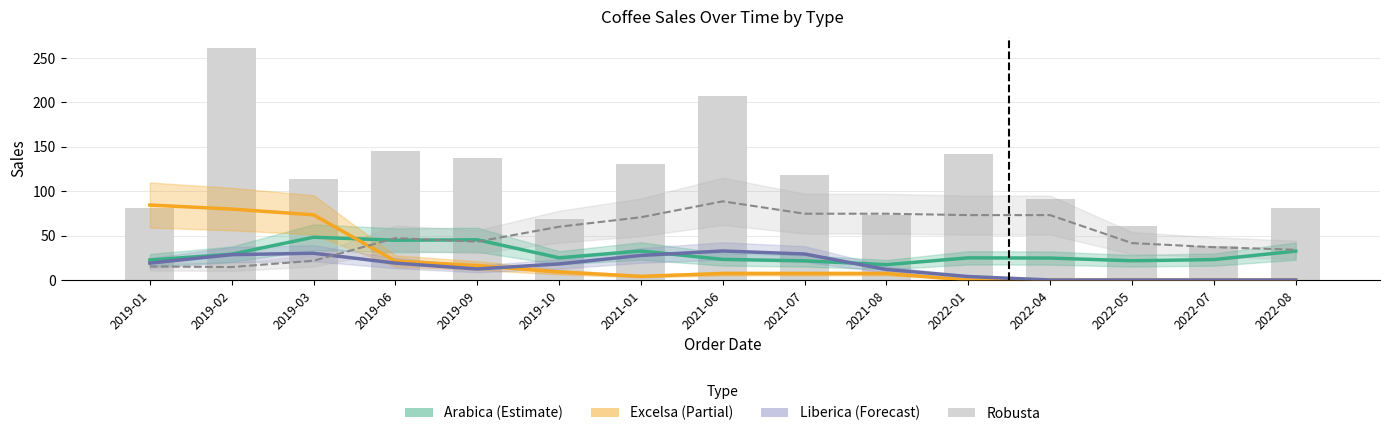

How many categories are shown in the chart?

15